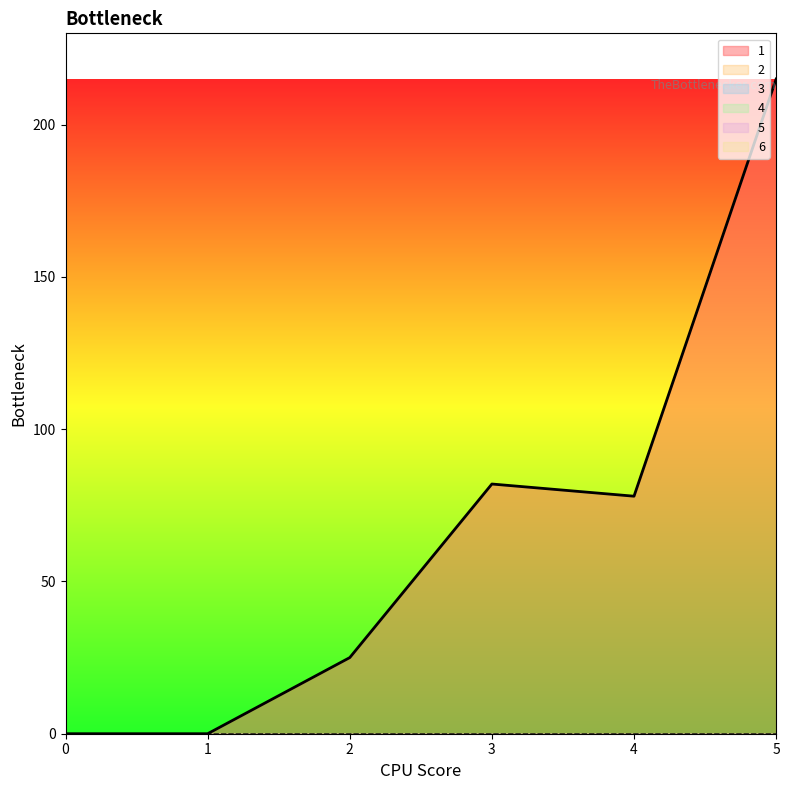

True or false: 5 has a value of 0 at 5.

True